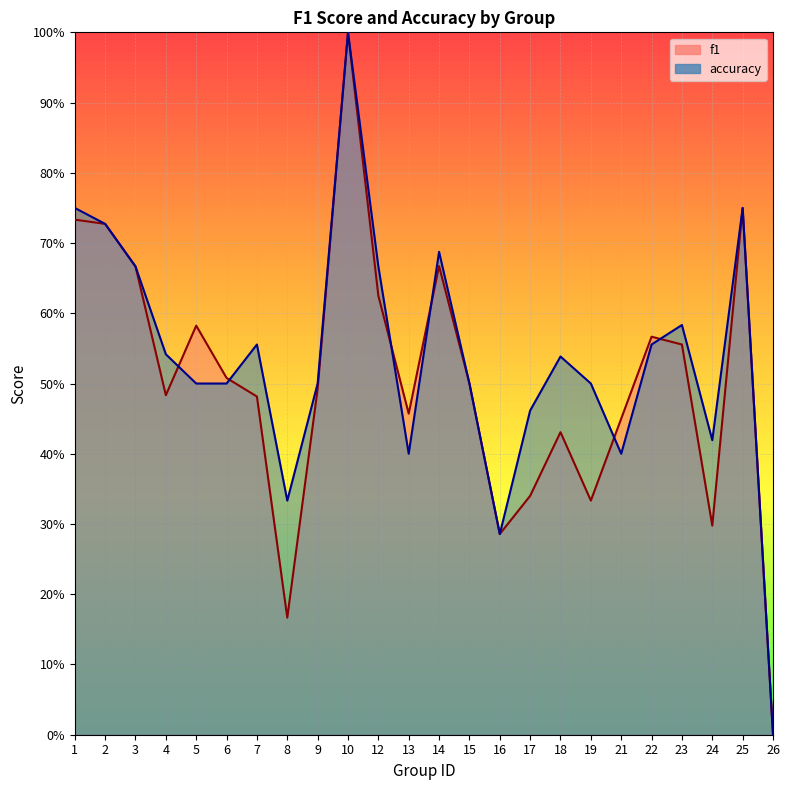

What are all the series names shown in the legend?

f1, accuracy